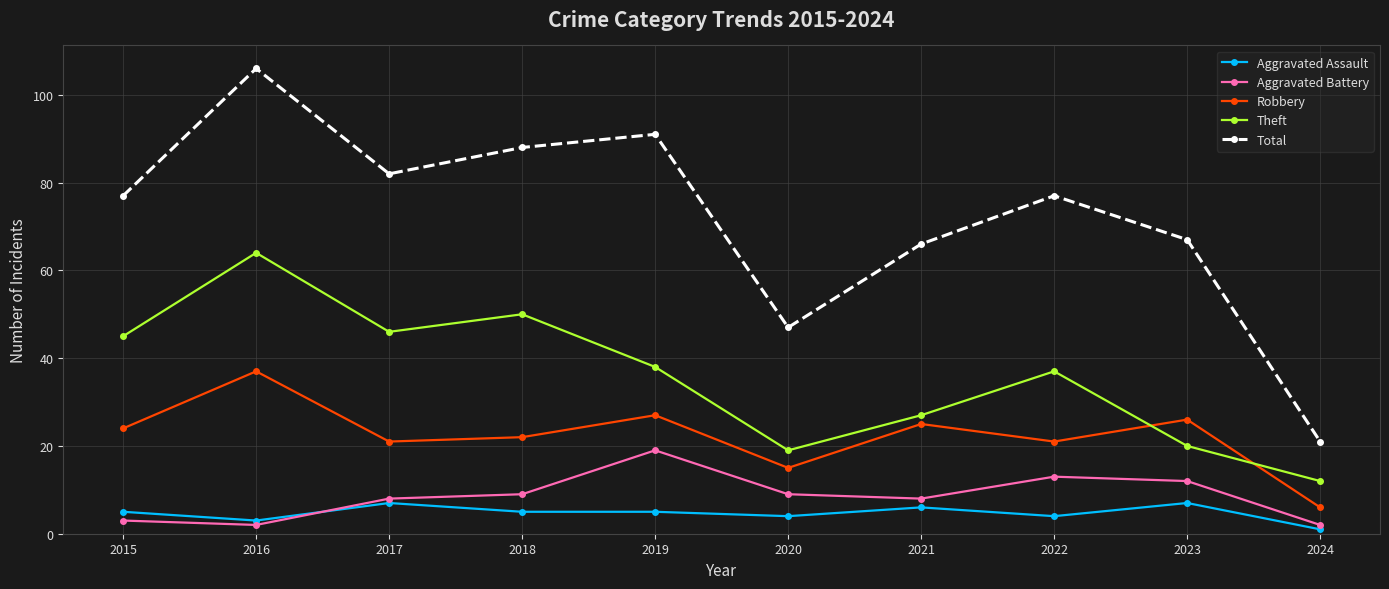

Reading right to left, extract all data points from this chart.

Aggravated Assault: 1	7	4	6	4	5	5	7	3	5
Aggravated Battery: 2	12	13	8	9	19	9	8	2	3
Robbery: 6	26	21	25	15	27	22	21	37	24
Theft: 12	20	37	27	19	38	50	46	64	45
Total: 21	67	77	66	47	91	88	82	106	77